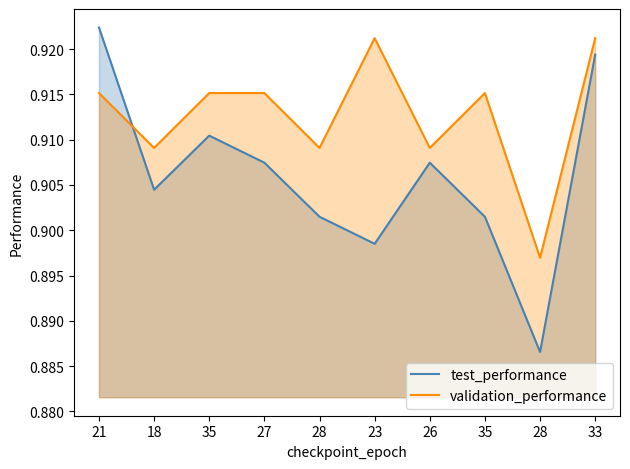

Count the test_performance values in the range 0 to 1.

10